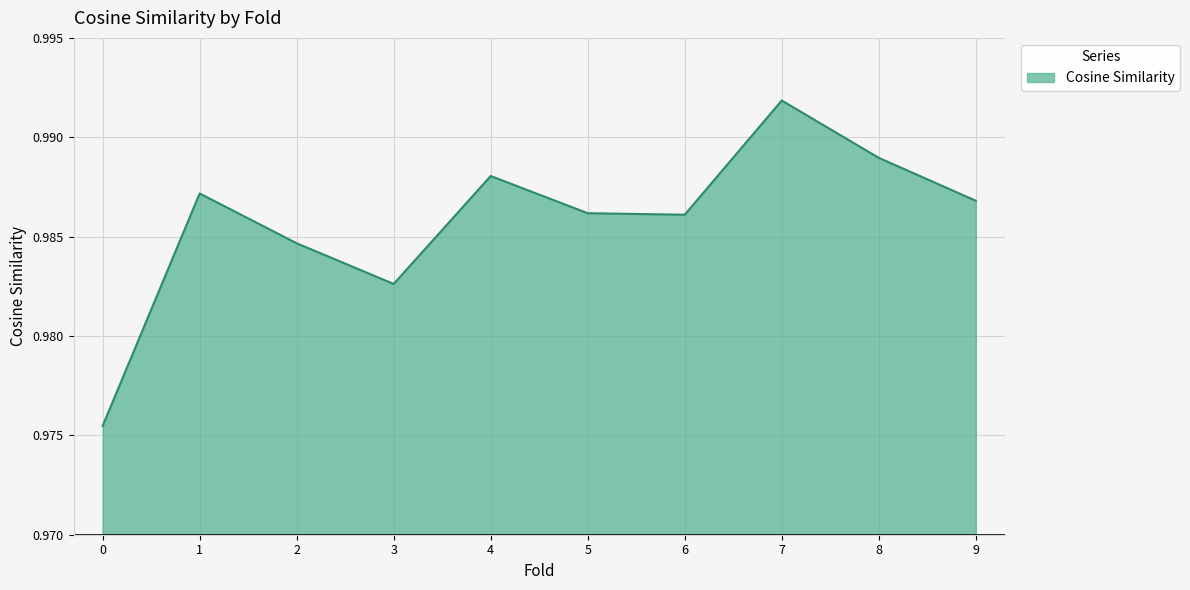

What is the sum of all values?

9.9